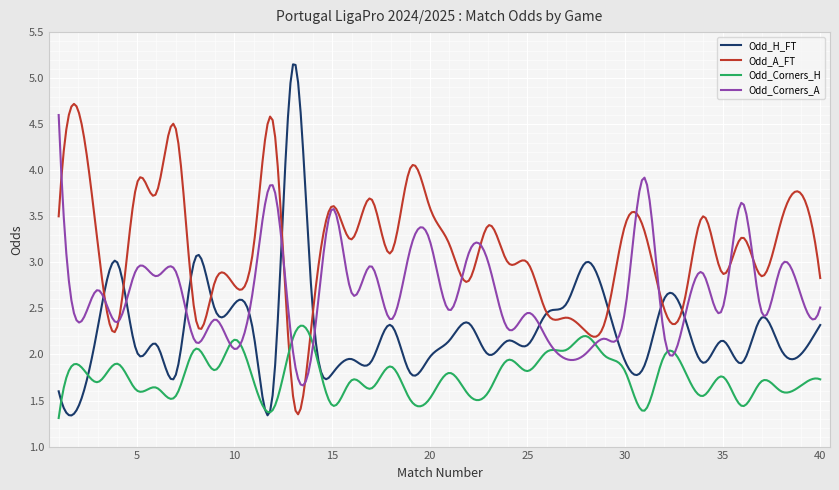

Which series has the largest total across all categories?

Odd_A_FT